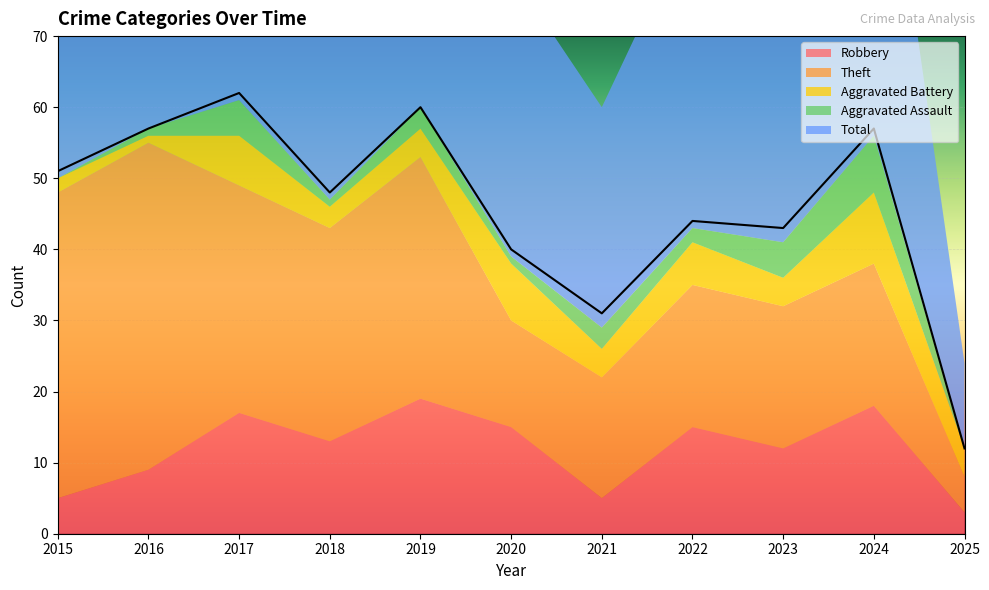

Count the number of categories in the chart.

11